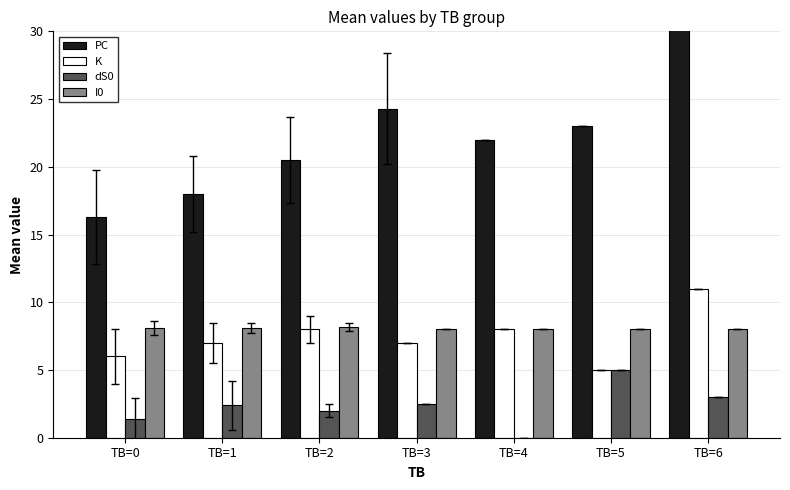

List the series in order of their peak value, lowest first.

dS0, I0, K, PC